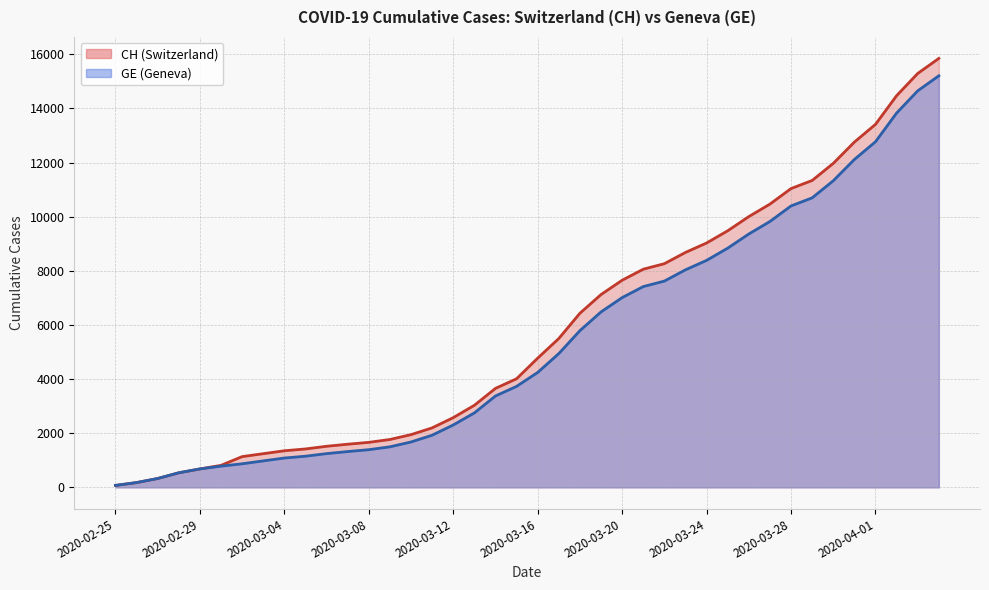

What is the approximate value of GE at 2020-03-19?

6483